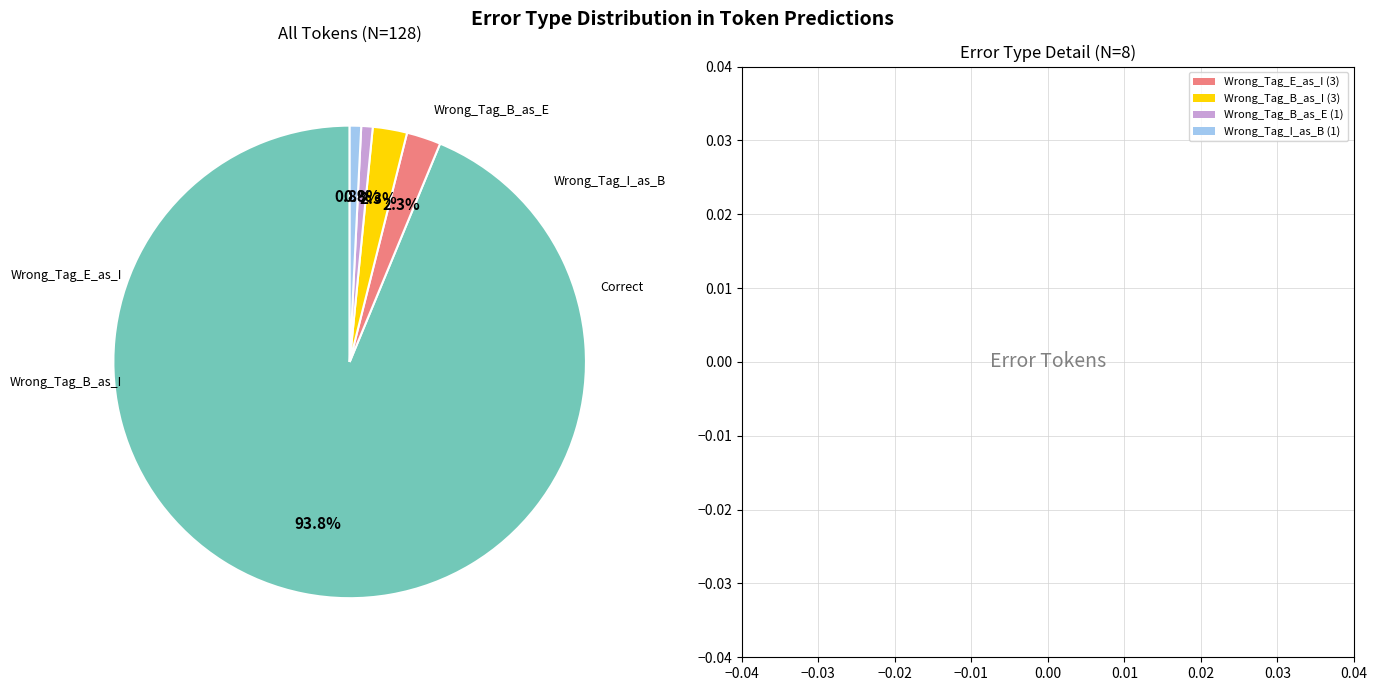

To the nearest percent, what is the difference between the largest and smallest slice percentages?

93%